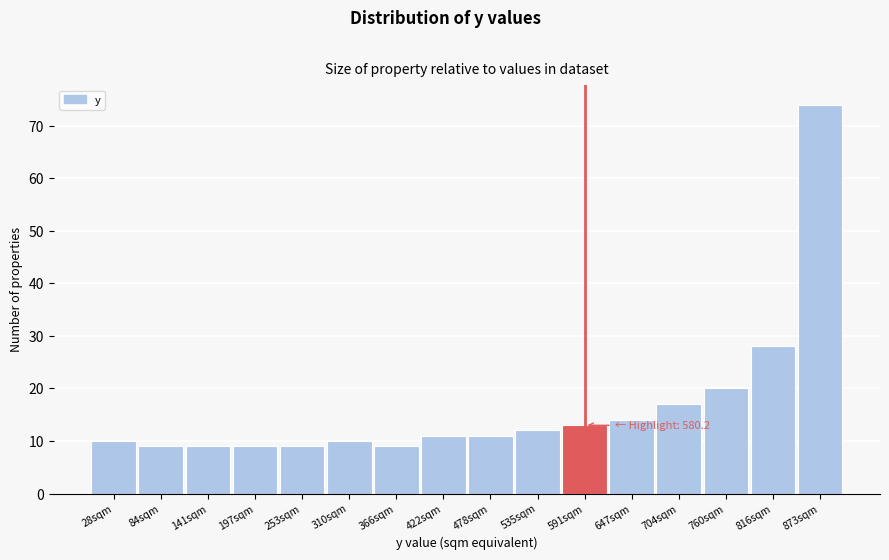

Which range on the x-axis has the tallest bar?

840 to 900